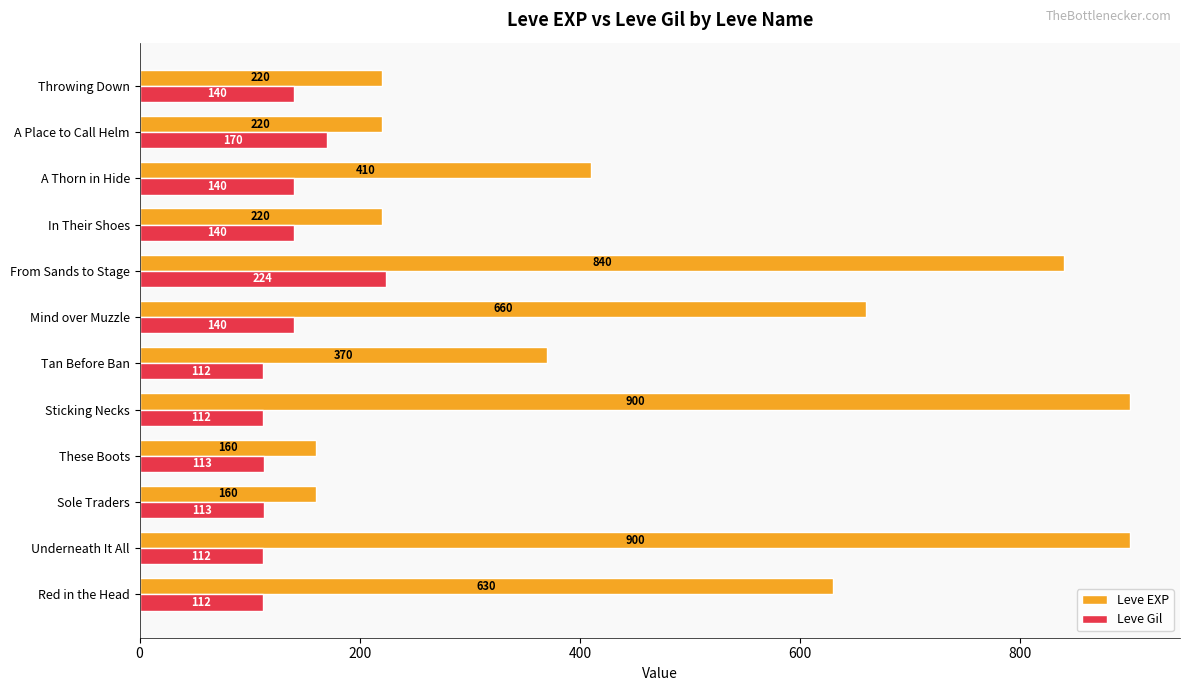

Which series has the widest spread of values?

Leve EXP